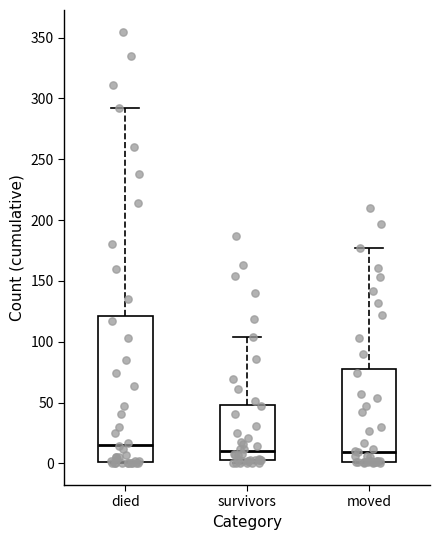

Reading left to right, transcribe this box plot: for each box, give where its median line is, the range the box spans, and where its two whiskers end, as read against the y-axis. The values are not printed on the chart, so give them approximately, as read against the axis.

died: median 15, box 0 to 120, whiskers 0 to 290
survivors: median 10, box 5 to 50, whiskers 0 to 105
moved: median 10, box 0 to 80, whiskers 0 to 175